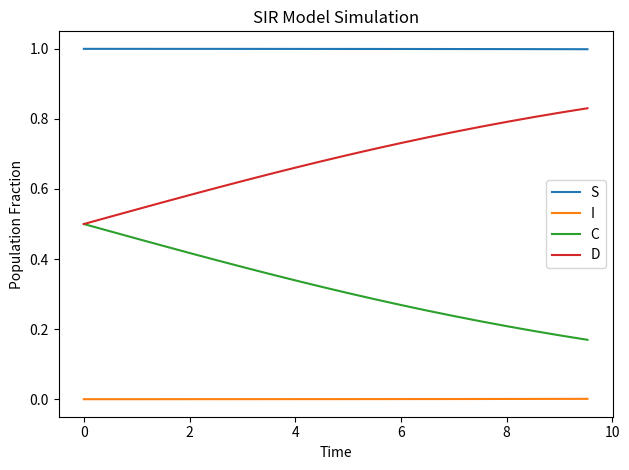

What is the highest value of the S series?

1.0